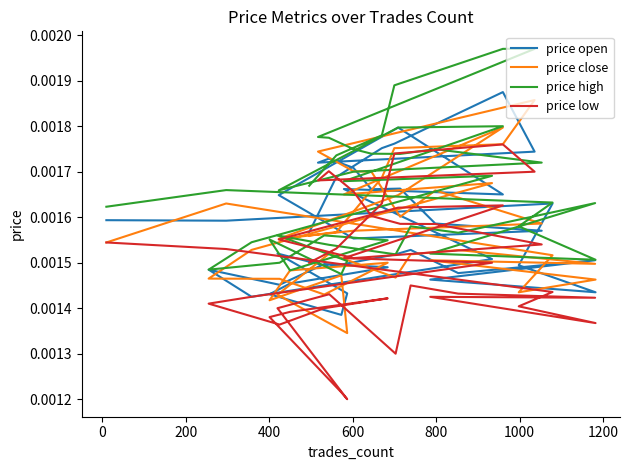

How many lines are shown in the chart?

4